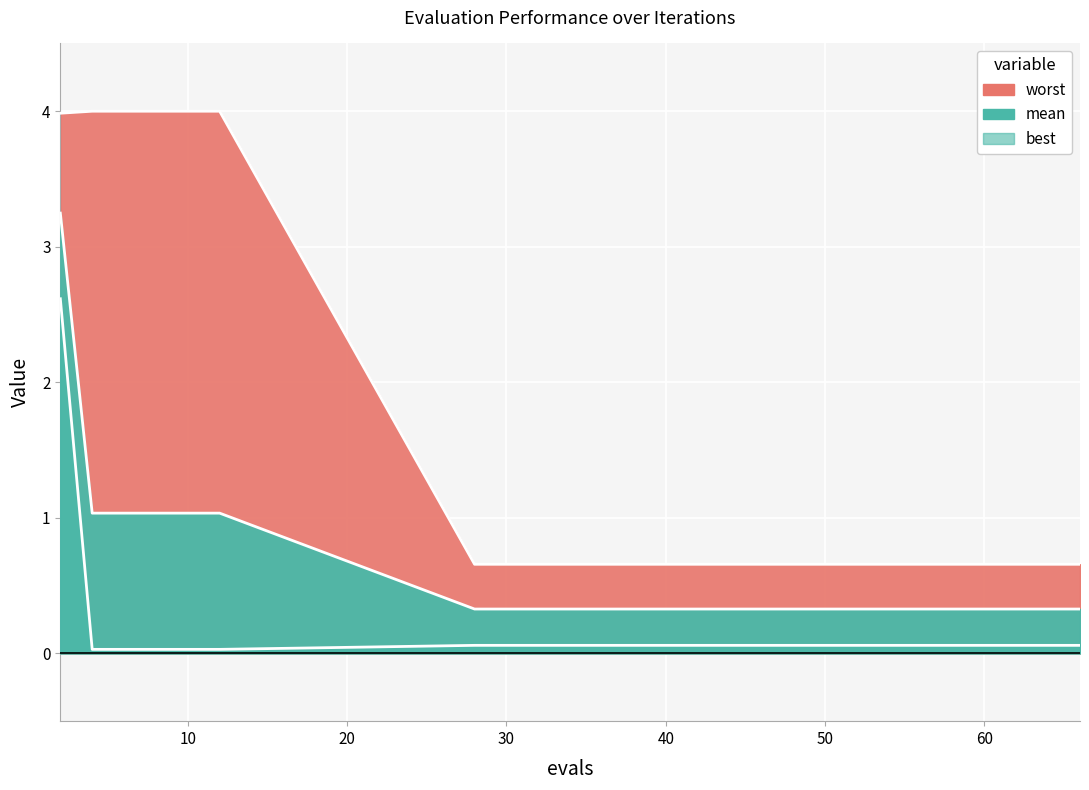

Reading right to left, what are all the values shown in this chart?

mean: 66=0.3	61=0.3	56=0.3	52=0.3	48=0.3	44=0.3	40=0.3	36=0.3	32=0.3	28=0.3	12=1.0	10=1.0	8=1.0	6=1.0	4=1.0	2=3.2
best: 66=0.1	61=0.1	56=0.1	52=0.1	48=0.1	44=0.1	40=0.1	36=0.1	32=0.1	28=0.1	12=0.0	10=0.0	8=0.0	6=0.0	4=0.0	2=2.6
worst: 66=0.7	61=0.7	56=0.7	52=0.7	48=0.7	44=0.7	40=0.7	36=0.7	32=0.7	28=0.7	12=4.0	10=4.0	8=4.0	6=4.0	4=4.0	2=4.0